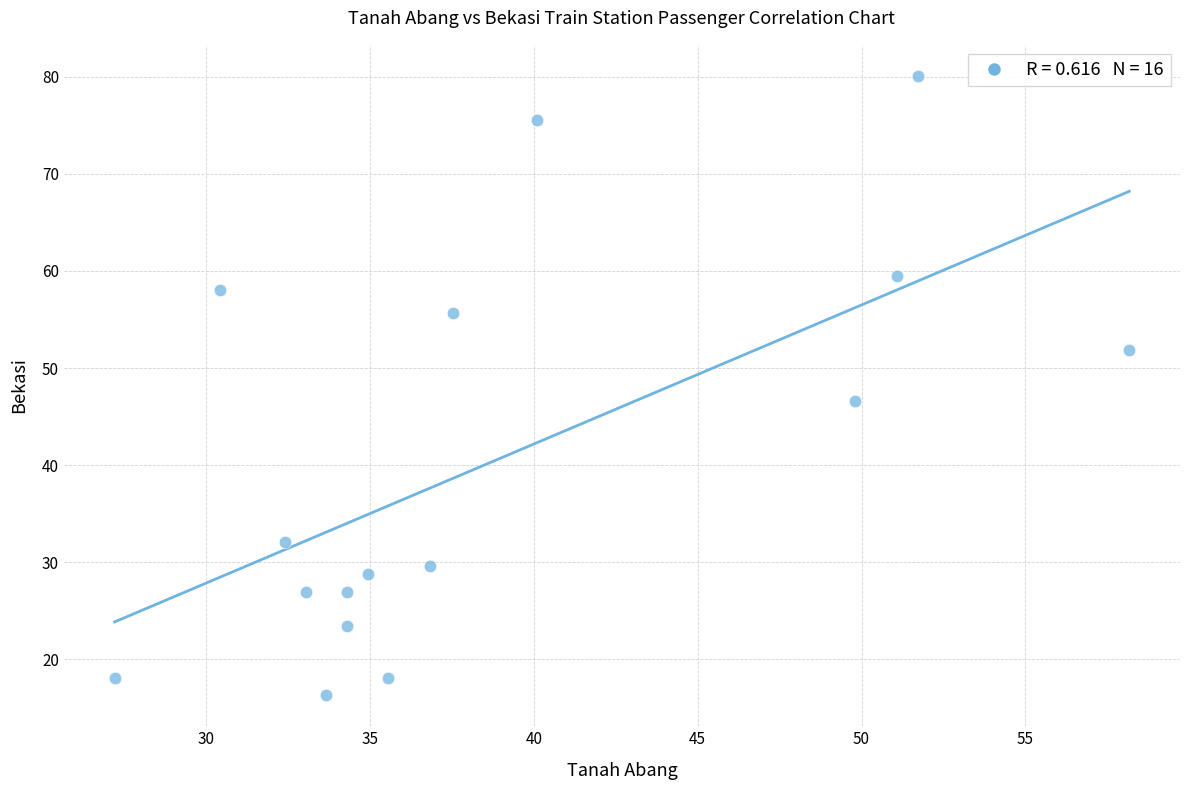

What Y value in the scatter plot is closest to 48?

46.6